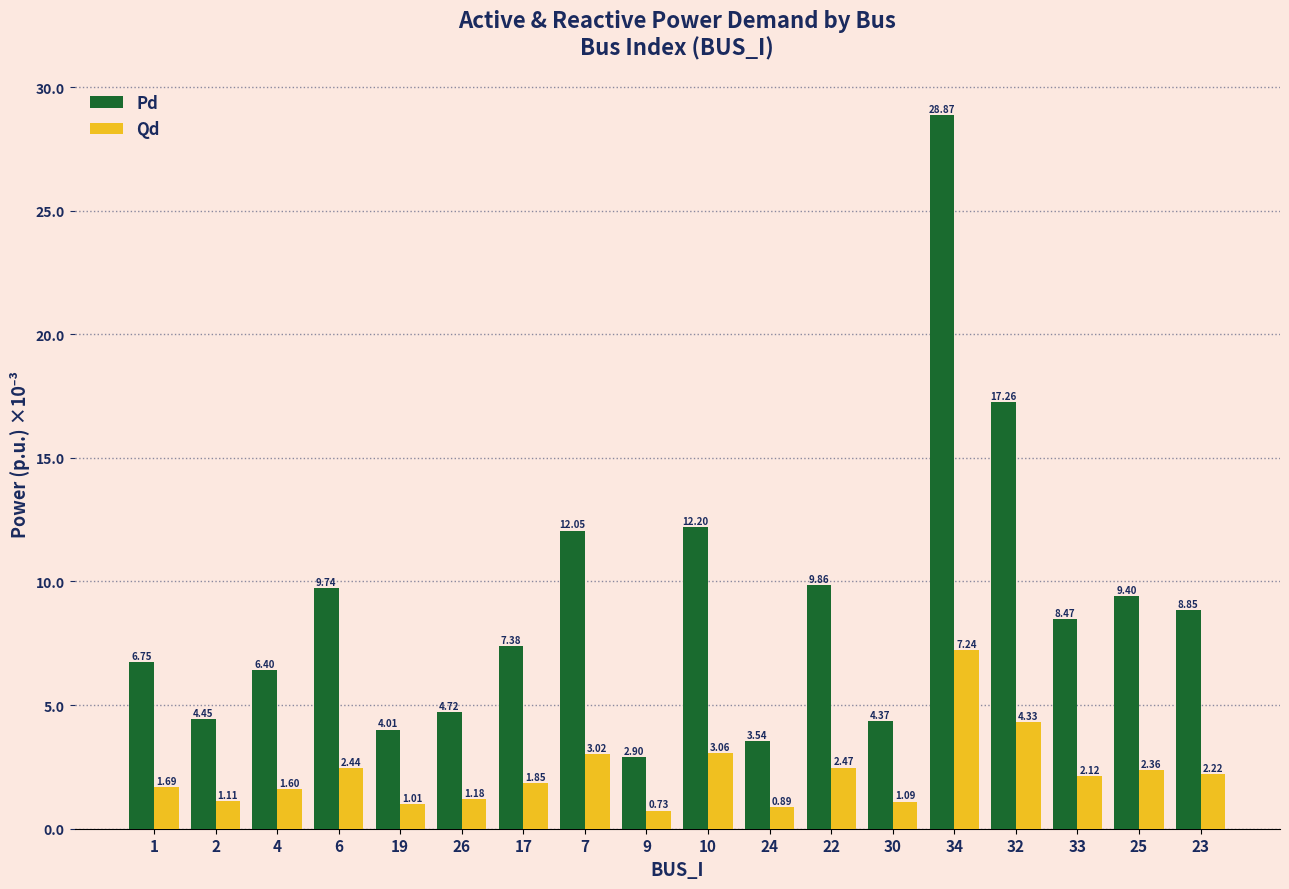

At 17, list the series in order from smallest to largest.

Qd, Pd